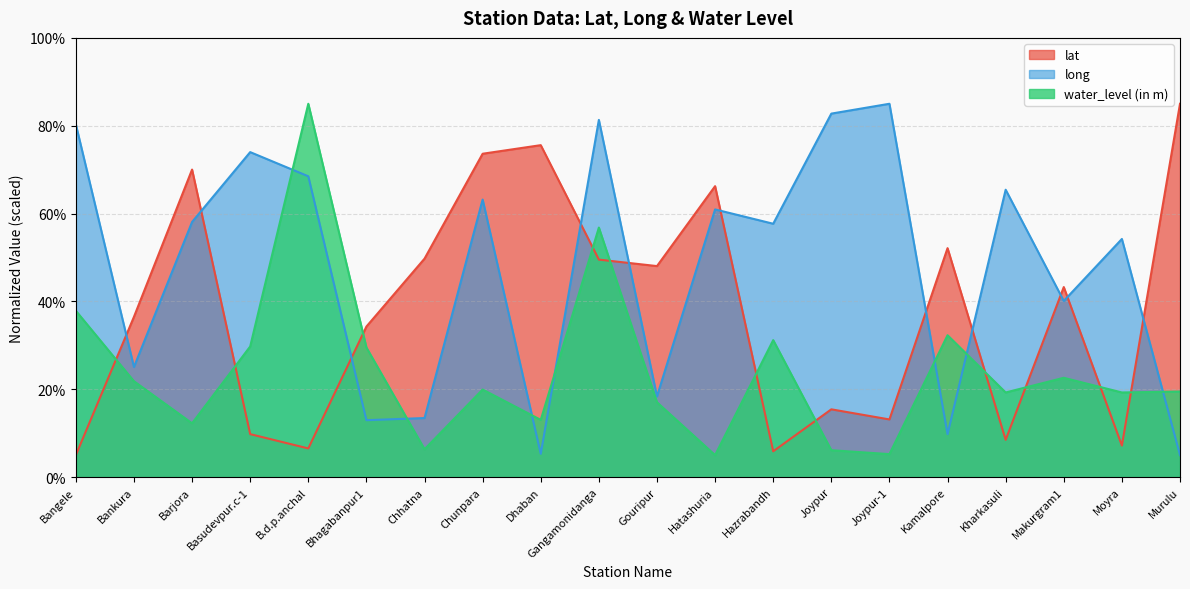

What is the average value of the long series?

48.1